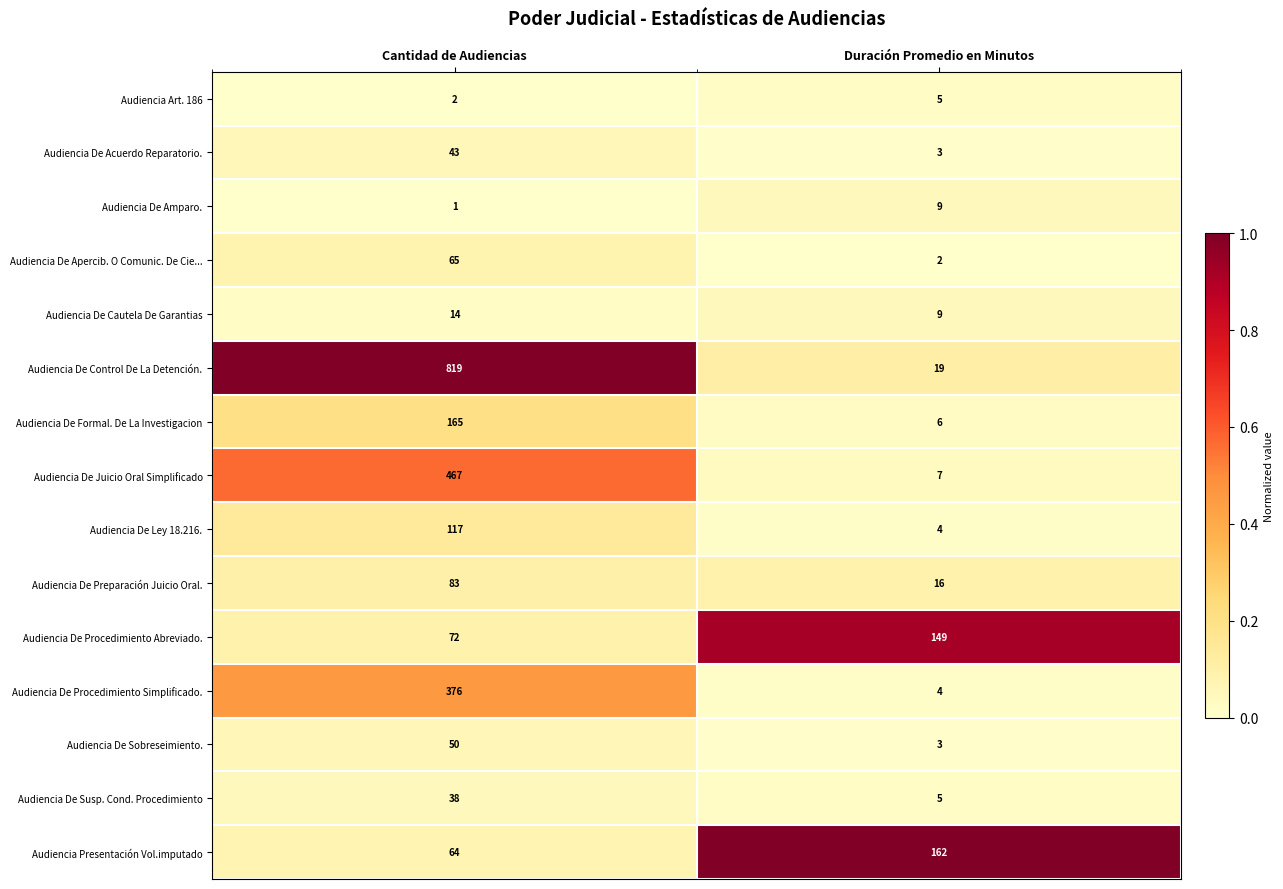

Which series has the widest spread of values?

Audiencia De Control De La Detención.